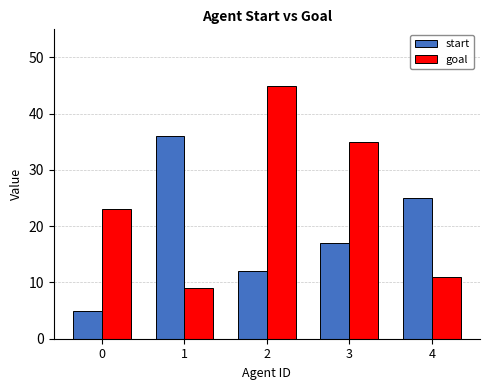

What is the difference between the maximum and minimum values in the start series?

31